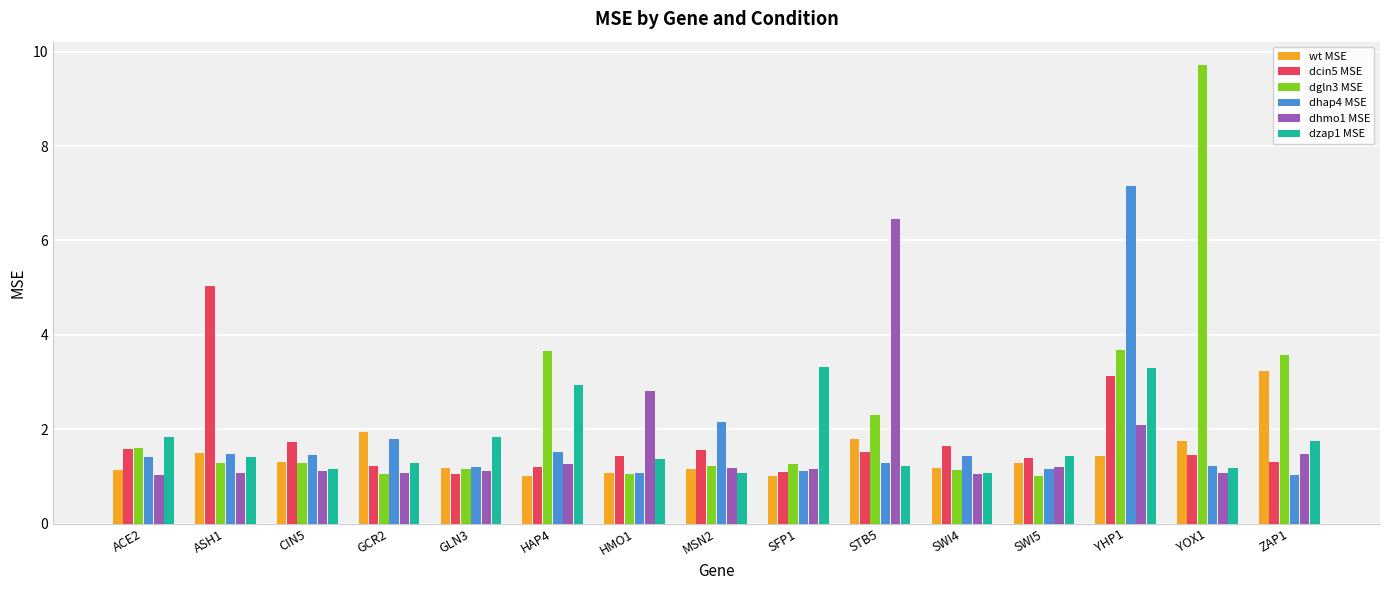

Which series has the largest total across all categories?

dgln3 MSE